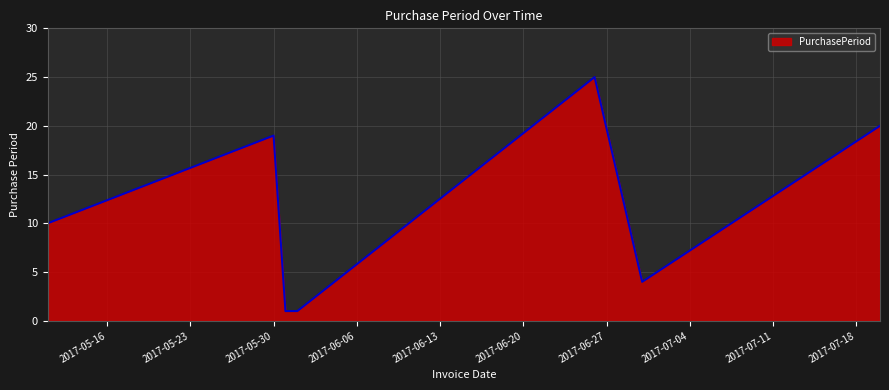

What is the maximum value shown in the chart?

25